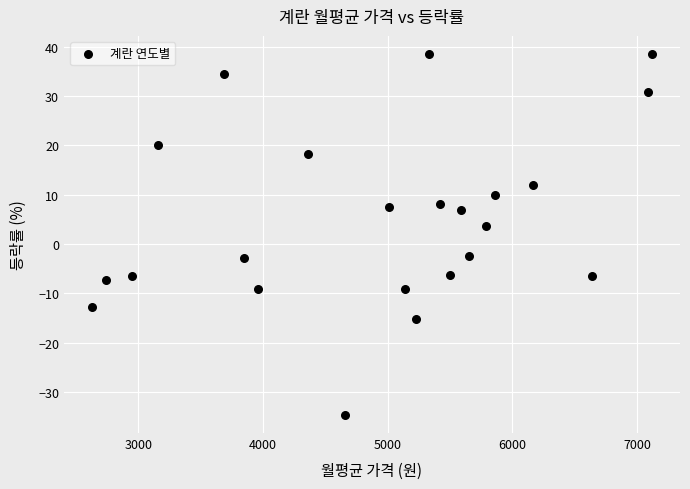

What is the range of Y values (max minus min)?

73.1